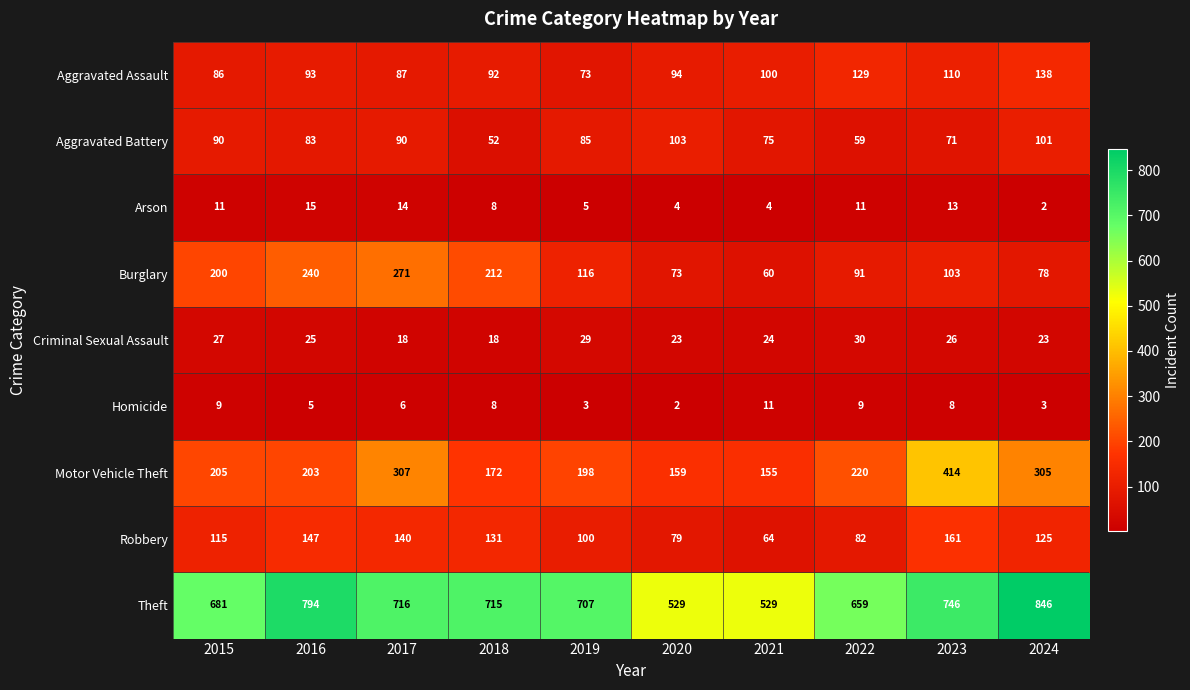

Which series has the largest total across all categories?

Theft